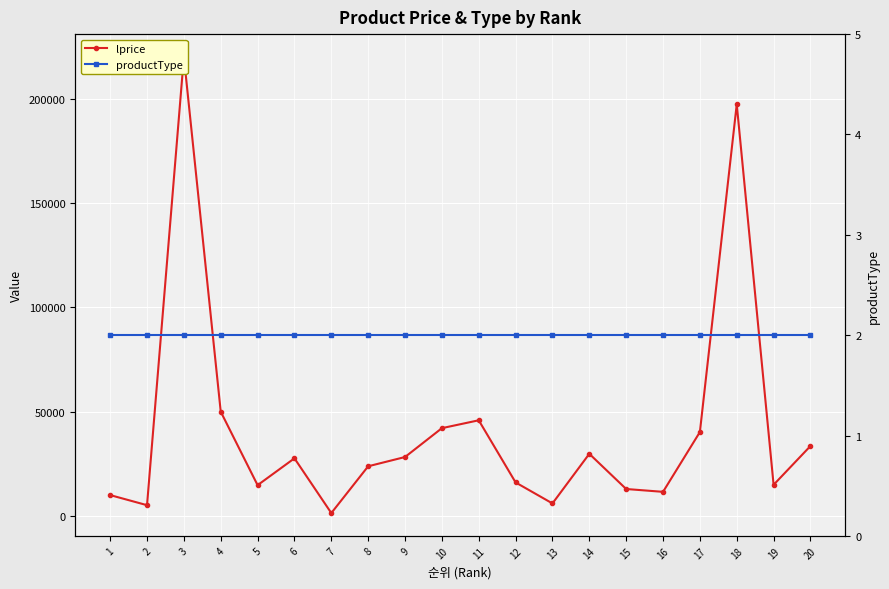

Reading right to left, transcribe all the data shown in this chart.

lprice: 20=33540	19=14940	18=197440	17=40240	16=11560	15=12920	14=29800	13=6000	12=16070	11=45880	10=42100	9=28260	8=23820	7=1380	6=27640	5=14760	4=50000	3=220160	2=5160	1=10000
productType: 20=2	19=2	18=2	17=2	16=2	15=2	14=2	13=2	12=2	11=2	10=2	9=2	8=2	7=2	6=2	5=2	4=2	3=2	2=2	1=2